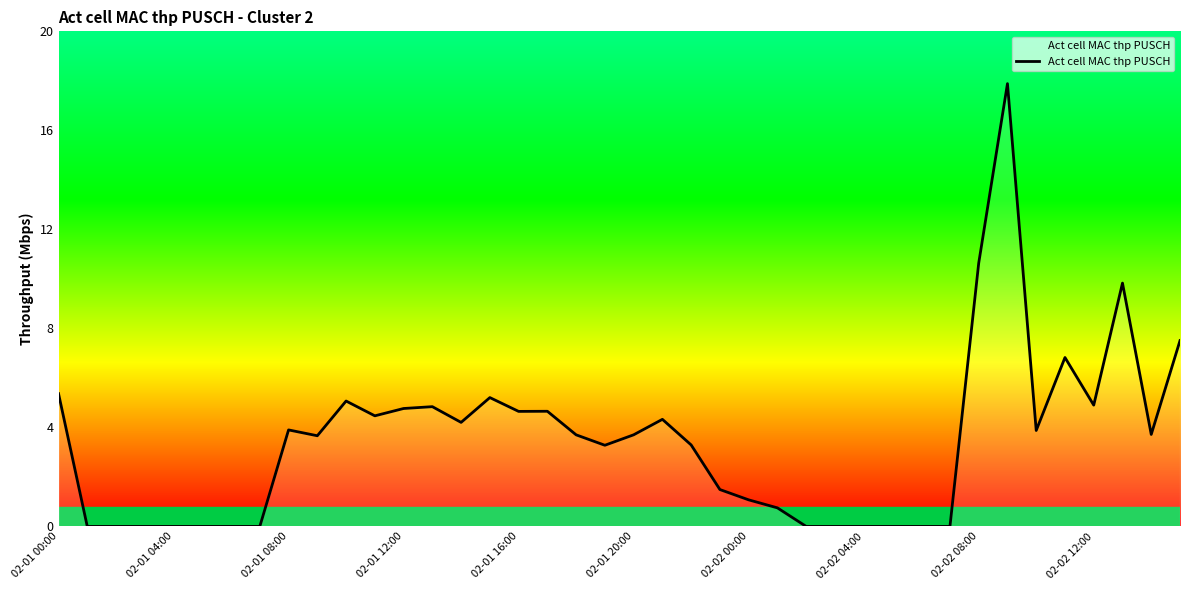

What is the sum of all values?

137.6